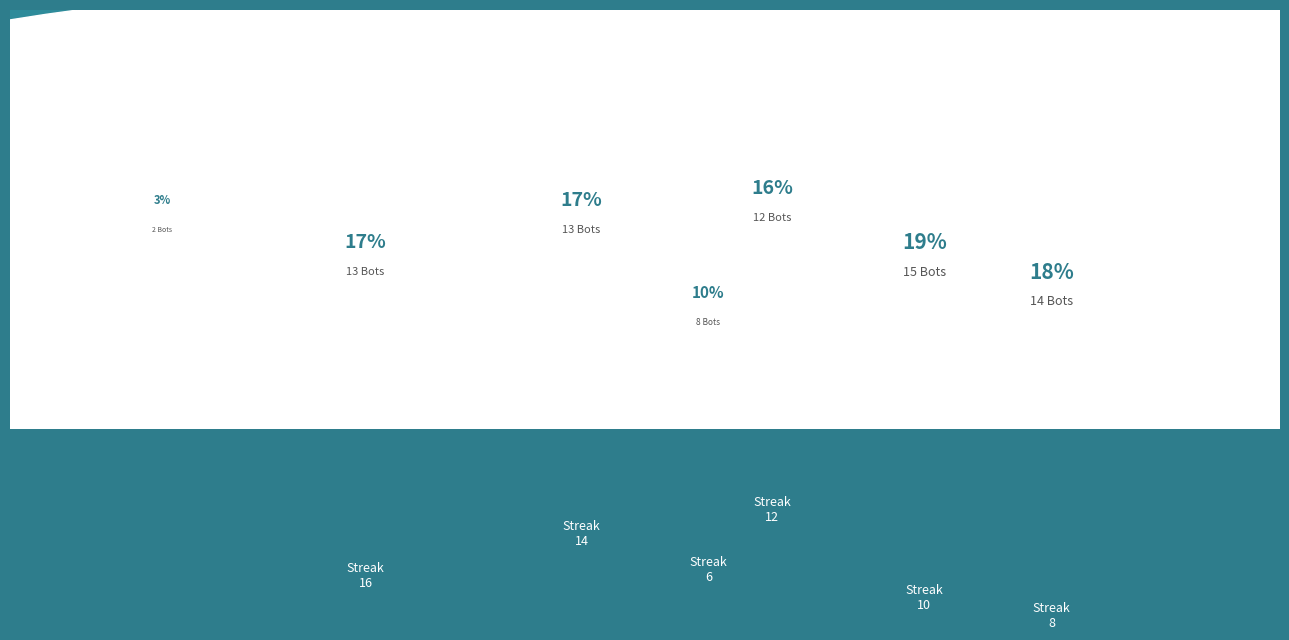

How many segments does this pie chart have?

7